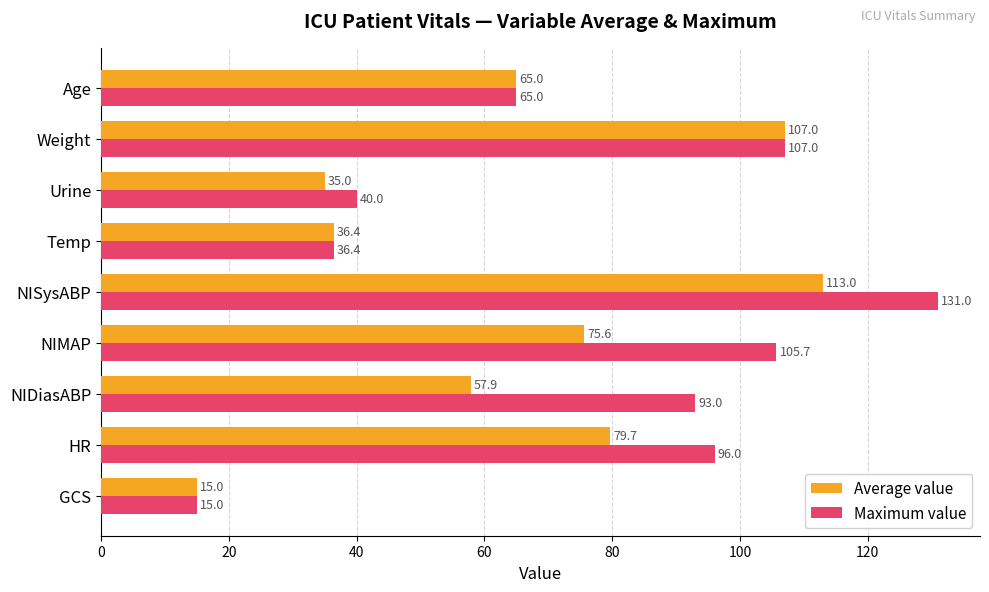

How many categories are shown in the chart?

9